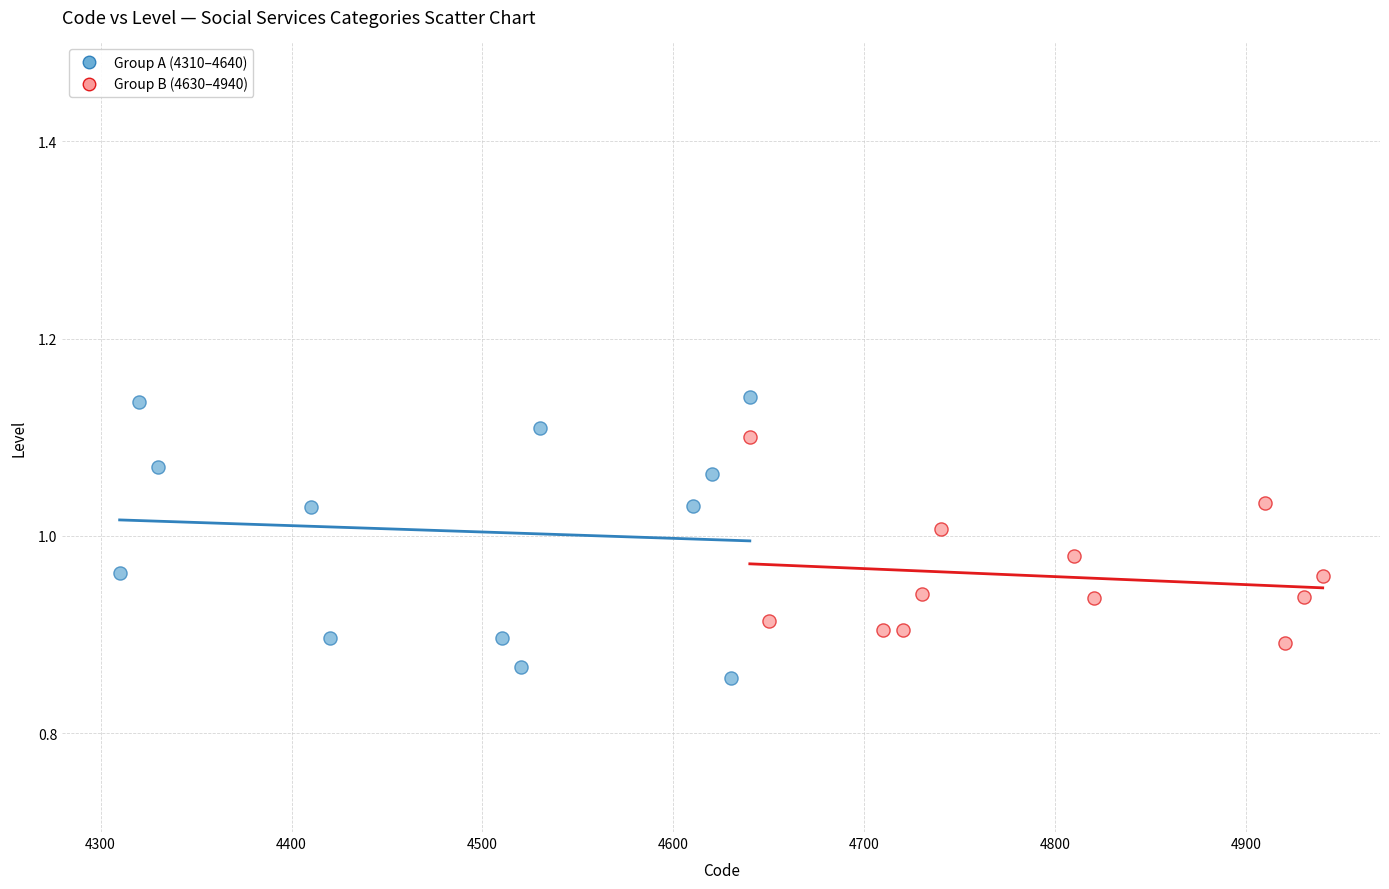

Which series contains the lowest Y value?

Group A (4310–4640)